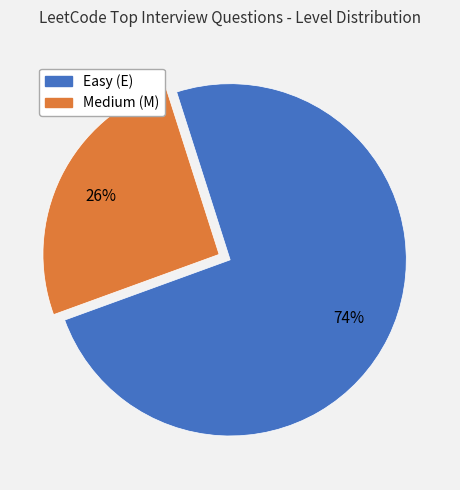

To the nearest percent, what is the average slice percentage?

50%